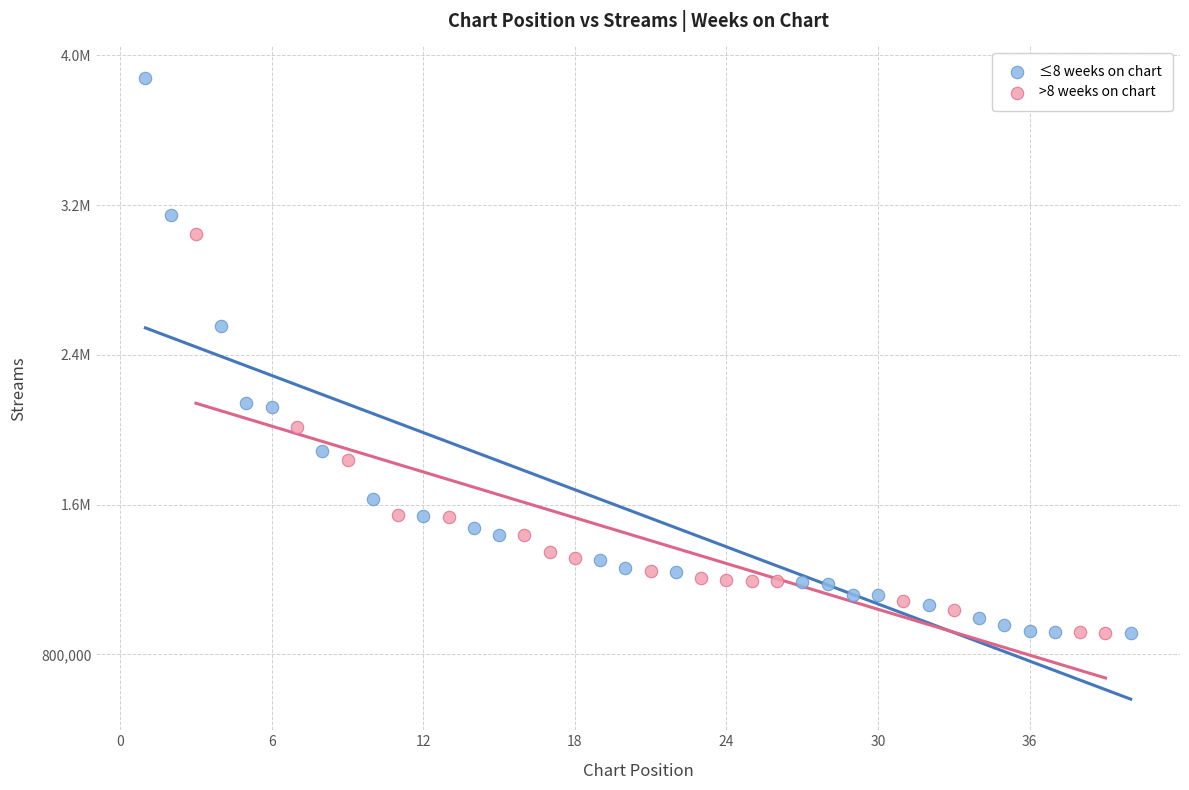

What are all the series names shown in the legend?

≤8 weeks on chart, >8 weeks on chart